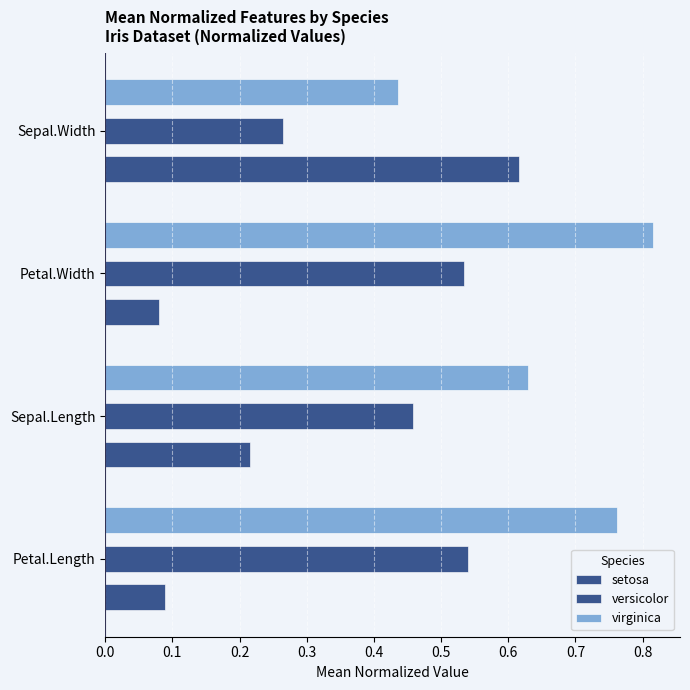

Count the number of categories in the chart.

4